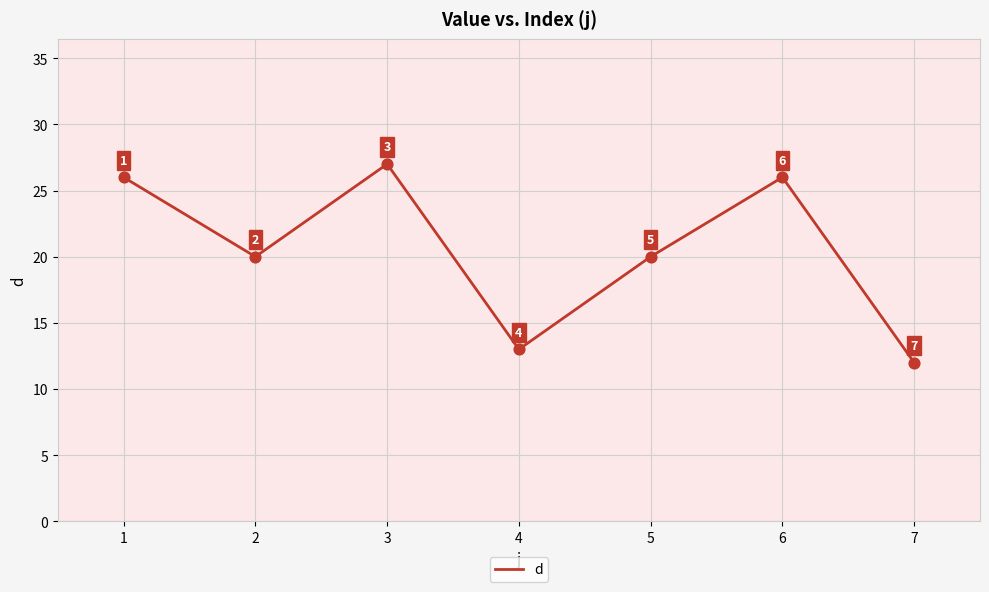

Approximately how many times larger is the value at 1 compared to 7?

2.2